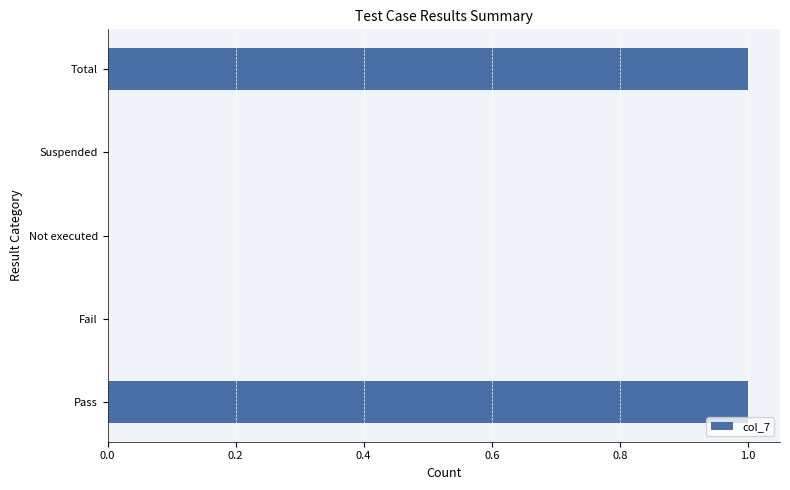

The value at Suspended is 0. True or false?

True